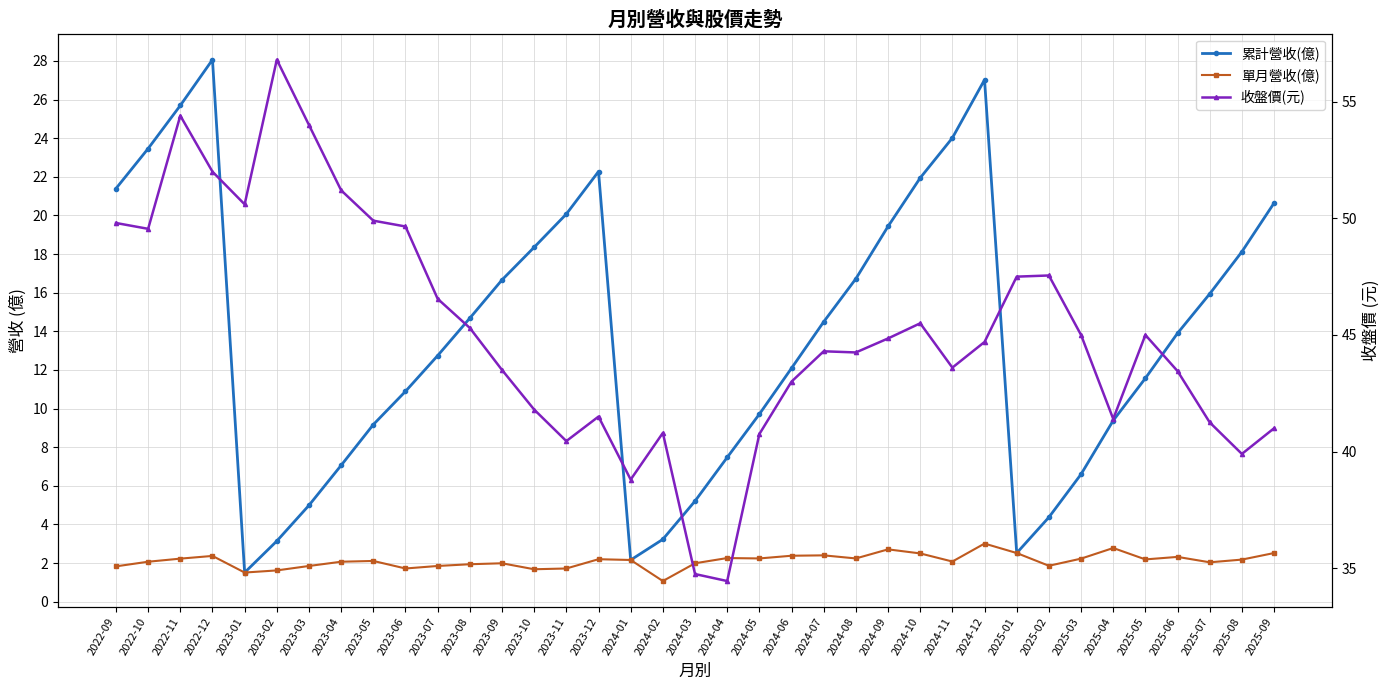

Does the chart display data point markers on the line(s)?

Yes